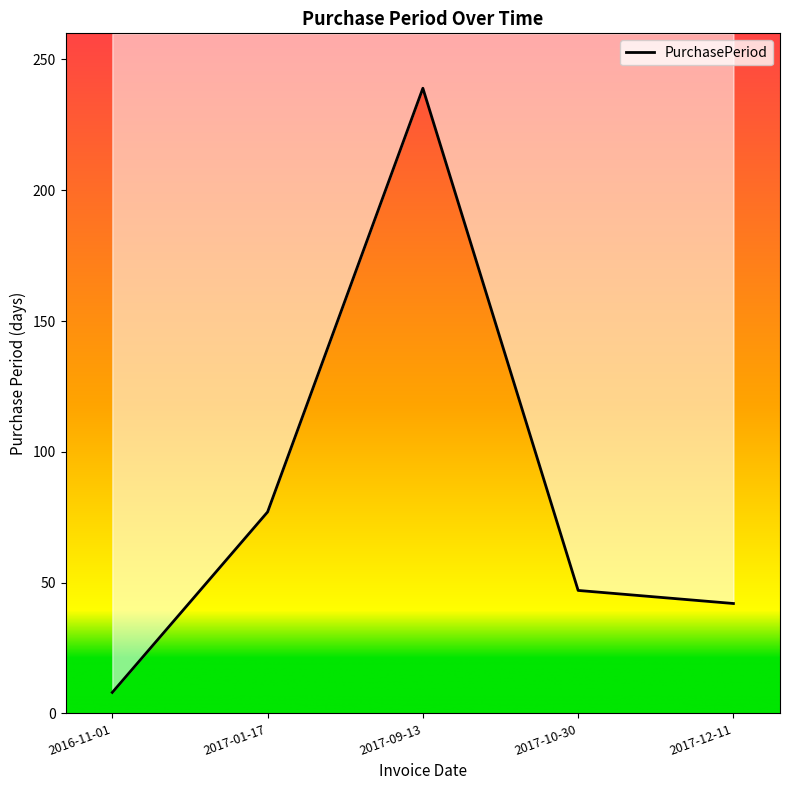

Which label corresponds to the largest value in the chart?

2017-09-13